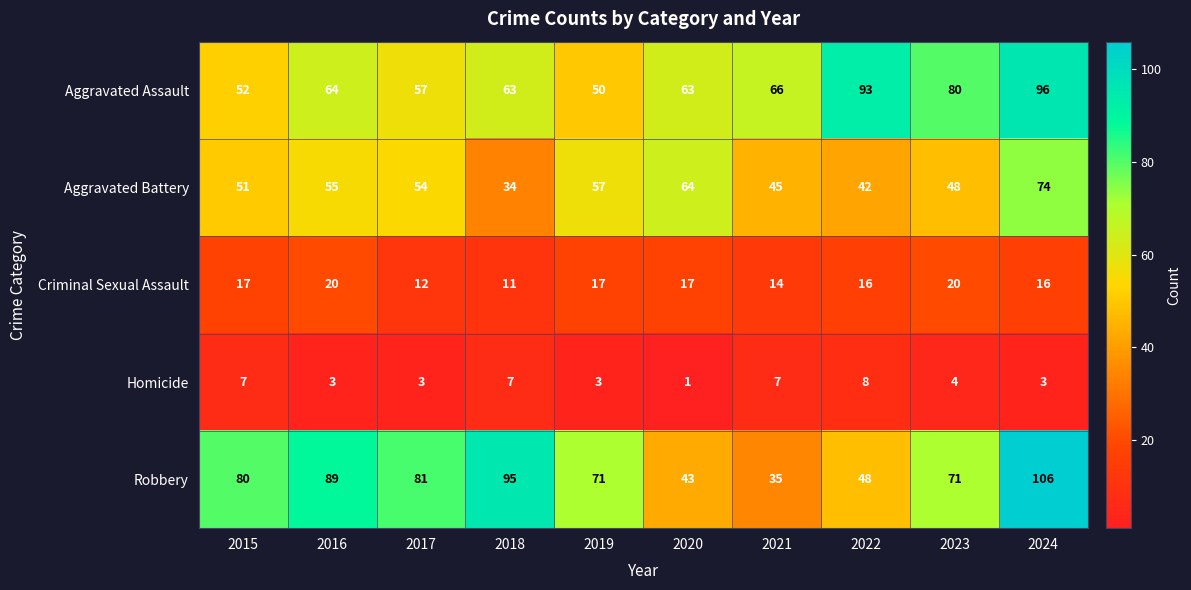

What is the sum of all Robbery values?

719